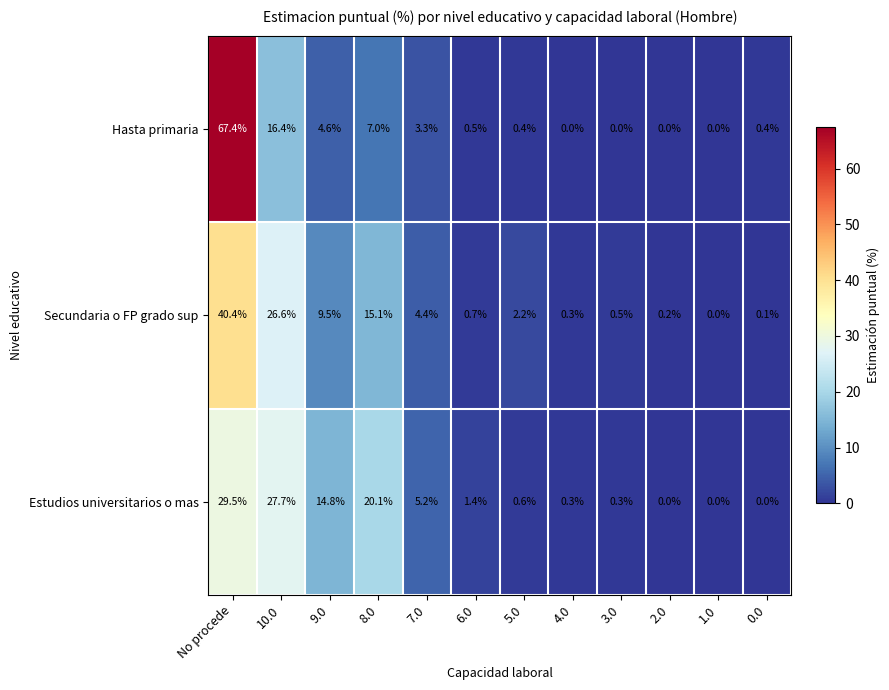

Which category has the lowest value in the Secundaria o FP grado sup series?

1.0